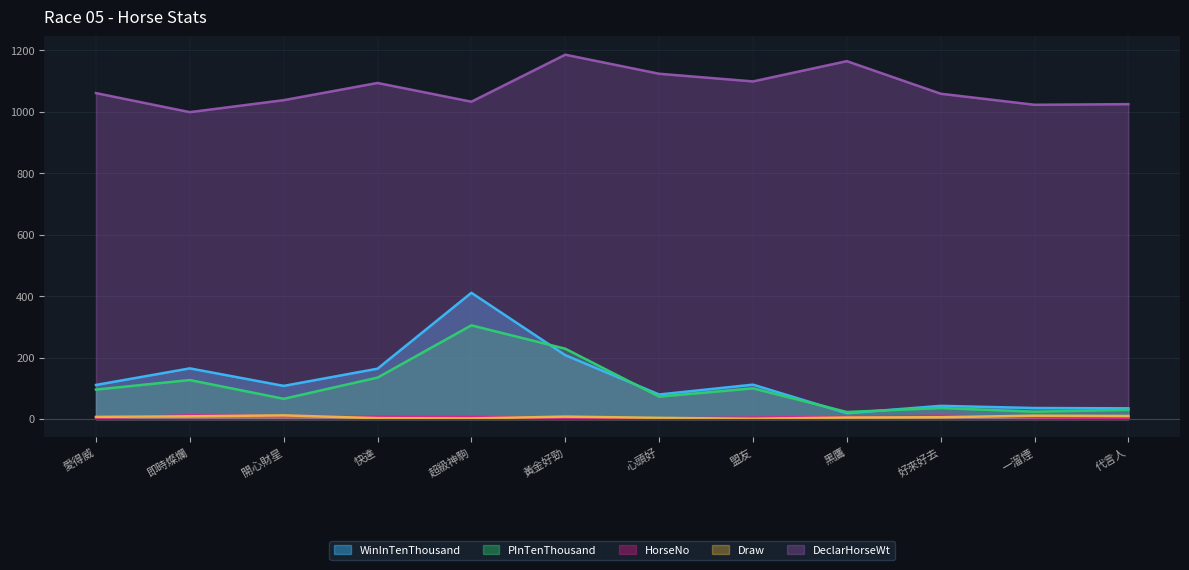

The PInTenThousand series shows 73 at 心頭好. True or false?

True